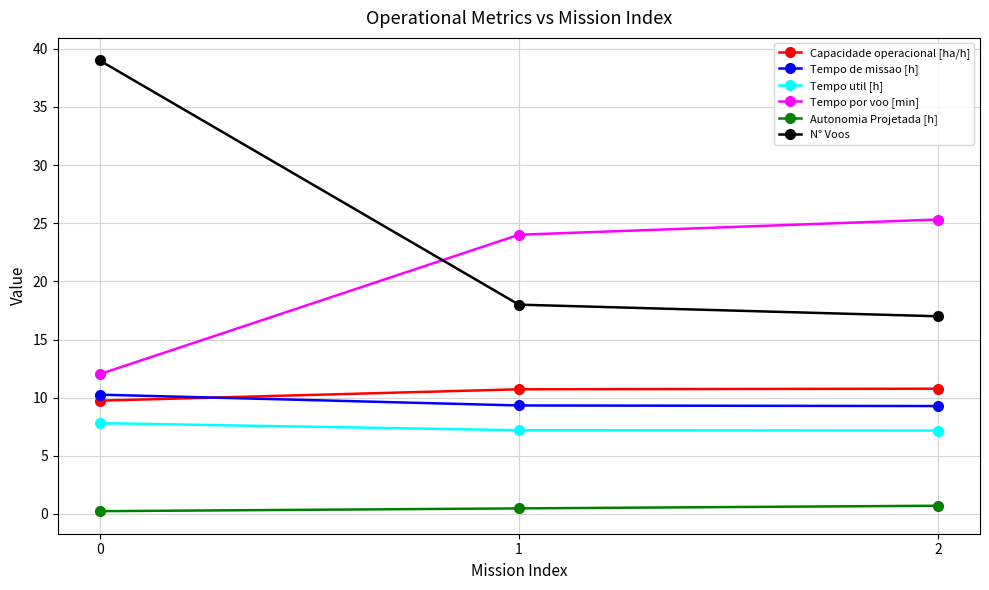

Between 0 and 2, which series saw the biggest shift?

N° Voos